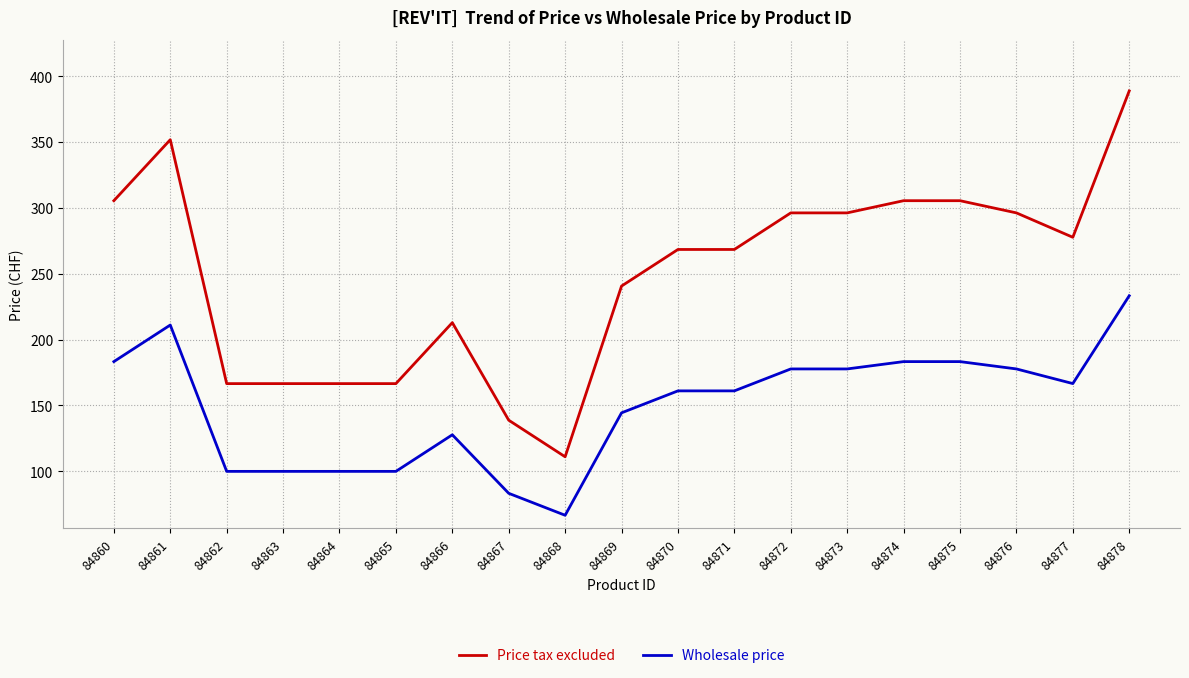

Where does the Wholesale price series first go above 161?

84860